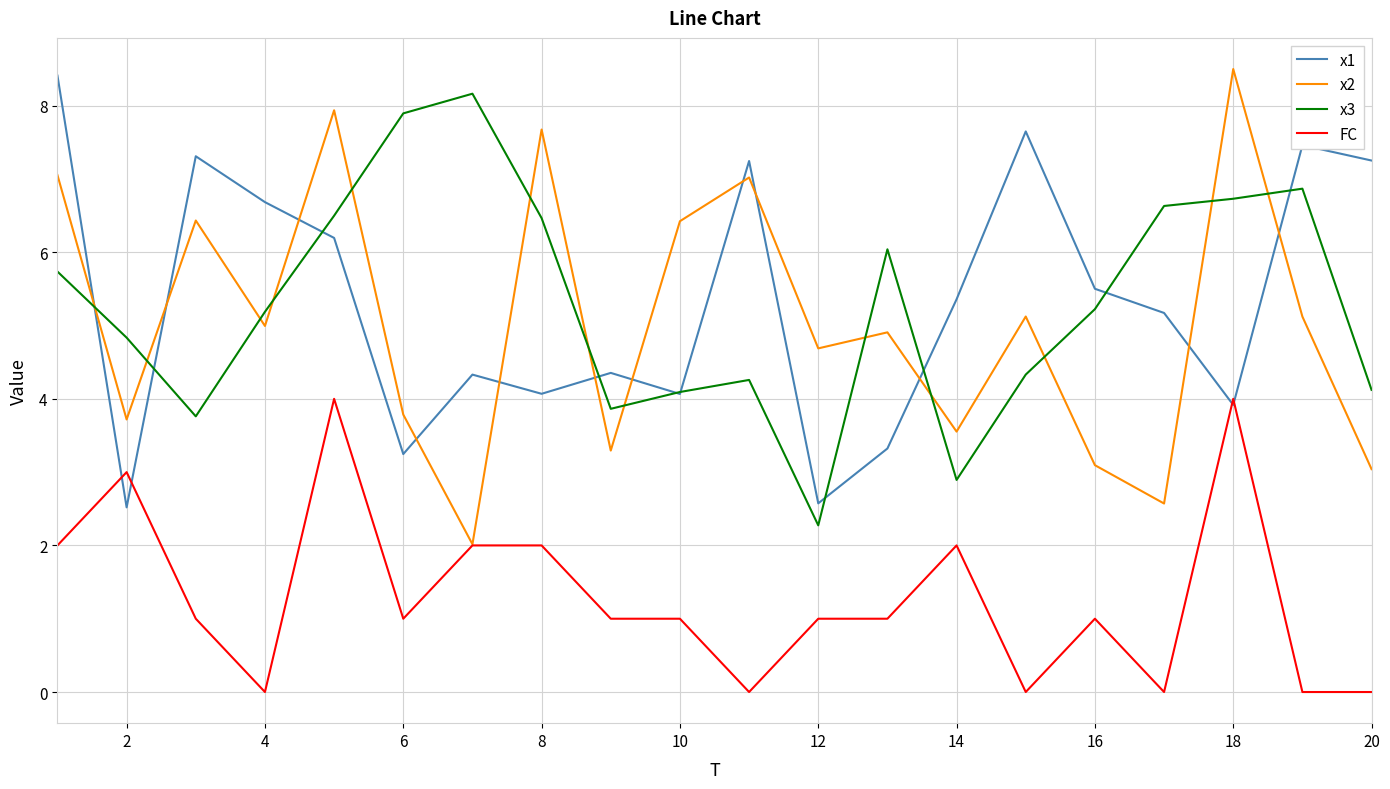

What are all the series names shown in the legend?

x1, x2, x3, FC